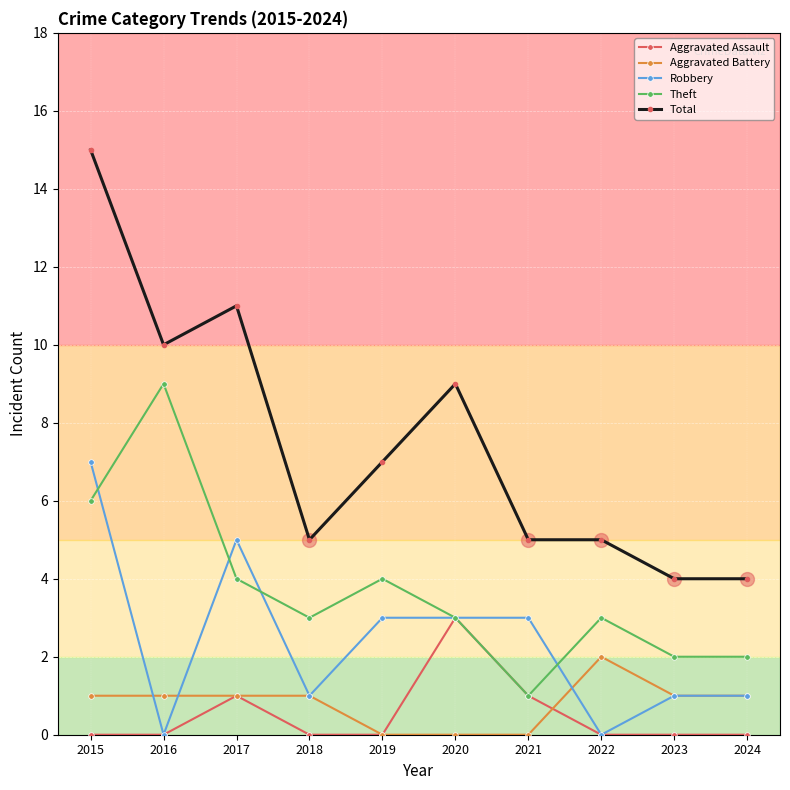

What is the value of the Theft point at the 10th from the left?

2